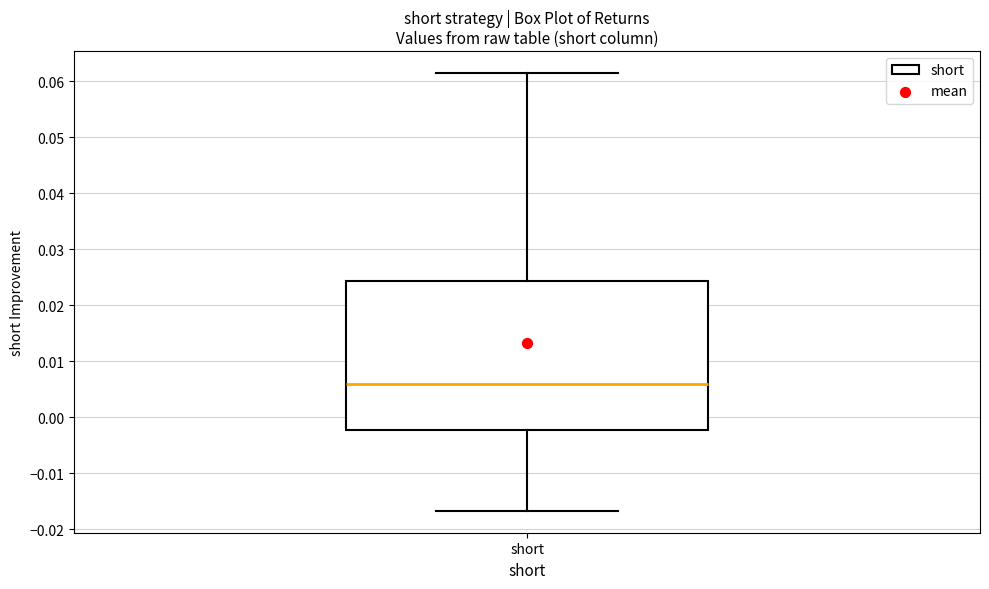

Read this box plot against the y-axis: the position of the median line, the range covered by the box, and the ends of both whiskers. The values are not printed on the chart, so give them approximately, as read against the axis.

median 0.006, box -0.002 to 0.024, whiskers -0.017 to 0.062